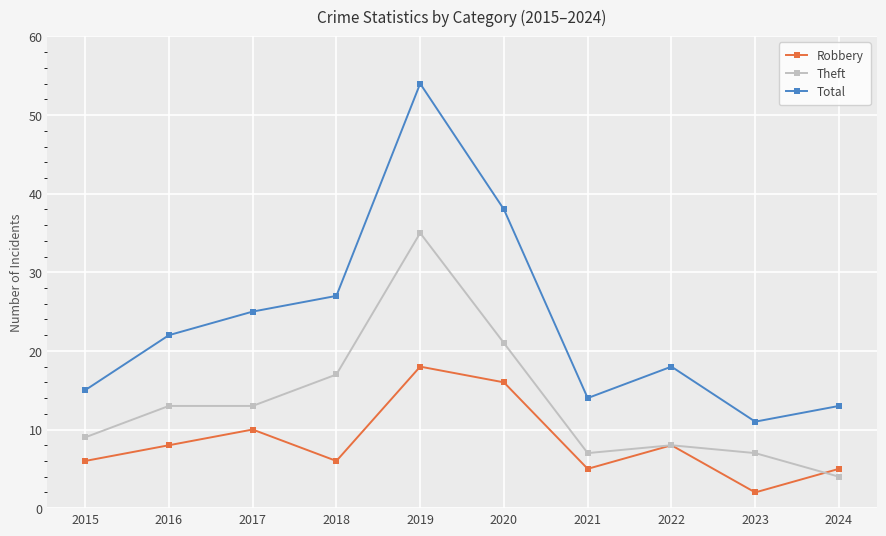

What are all the series names shown in the legend?

Robbery, Theft, Total